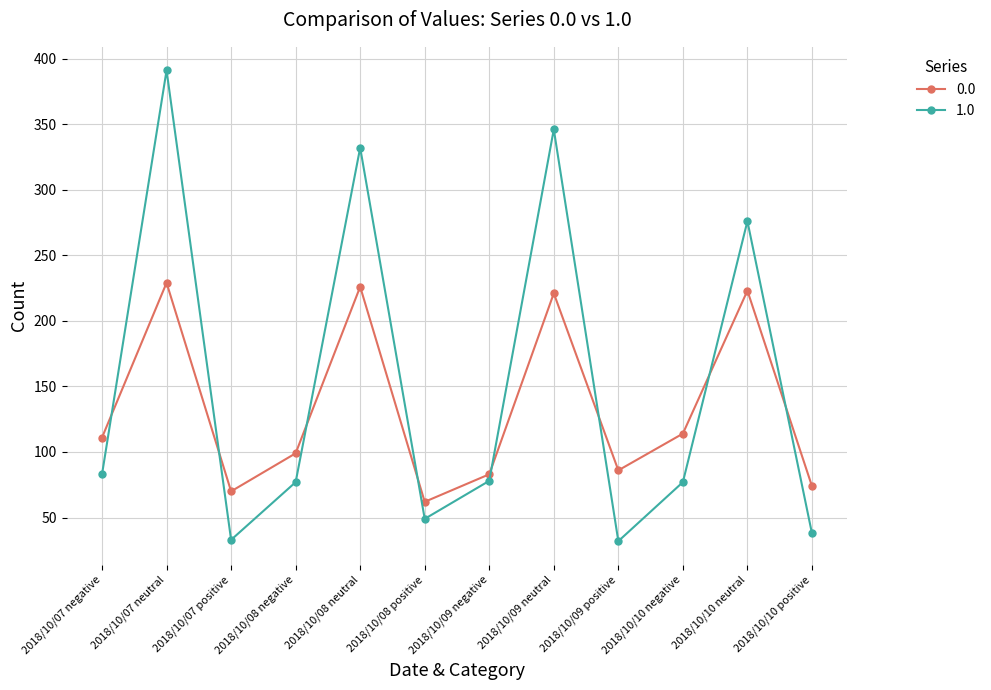

Which series has the largest range (max minus min)?

1.0